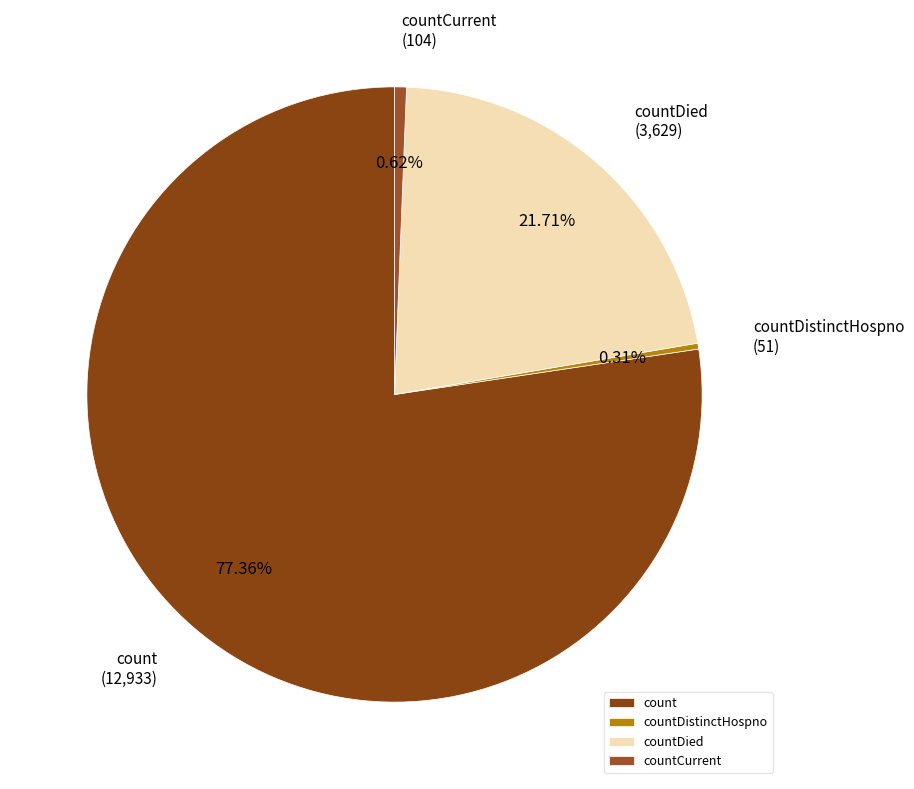

What is the largest slice in the pie chart?

count